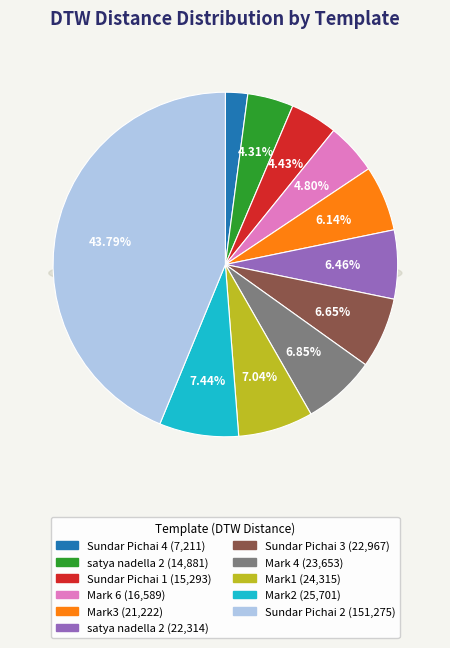

Is there any slice that represents more than half of the pie?

No